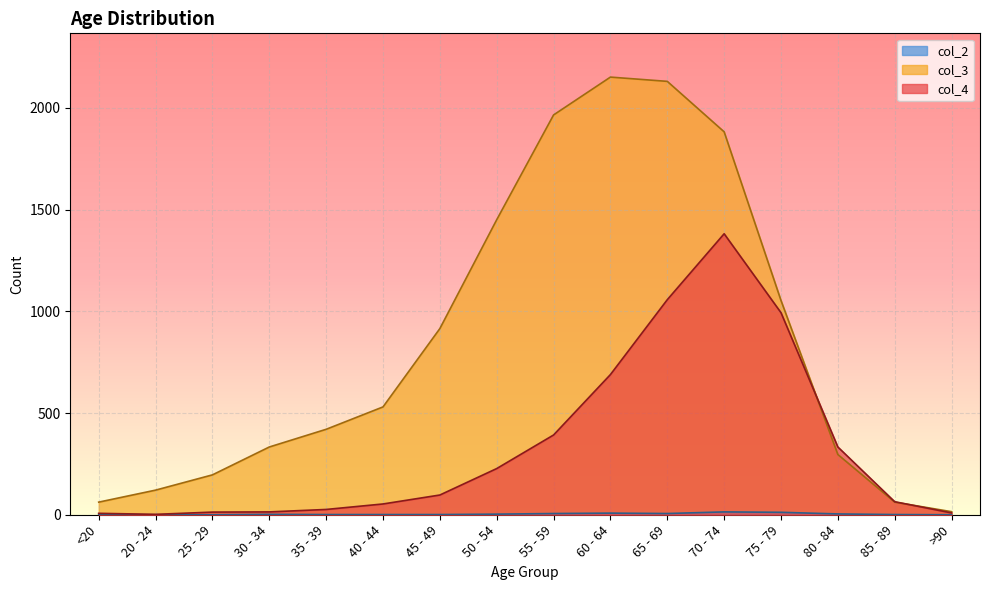

True or false: col_4 has a value of 2 at <20.

False